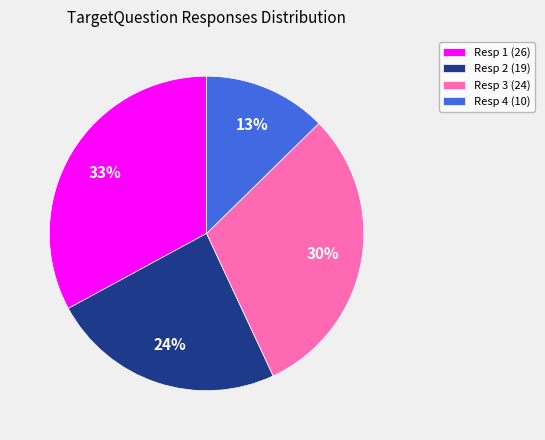

Between Resp 1 (26) and Resp 3 (24), which is larger?

Resp 1 (26)